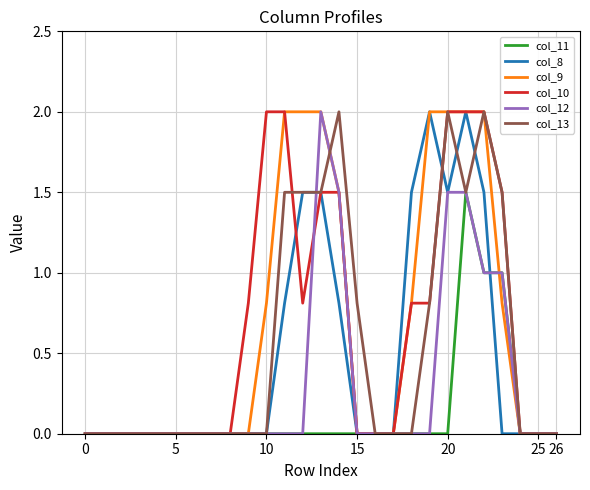

What is the maximum value for col_8?

2.0